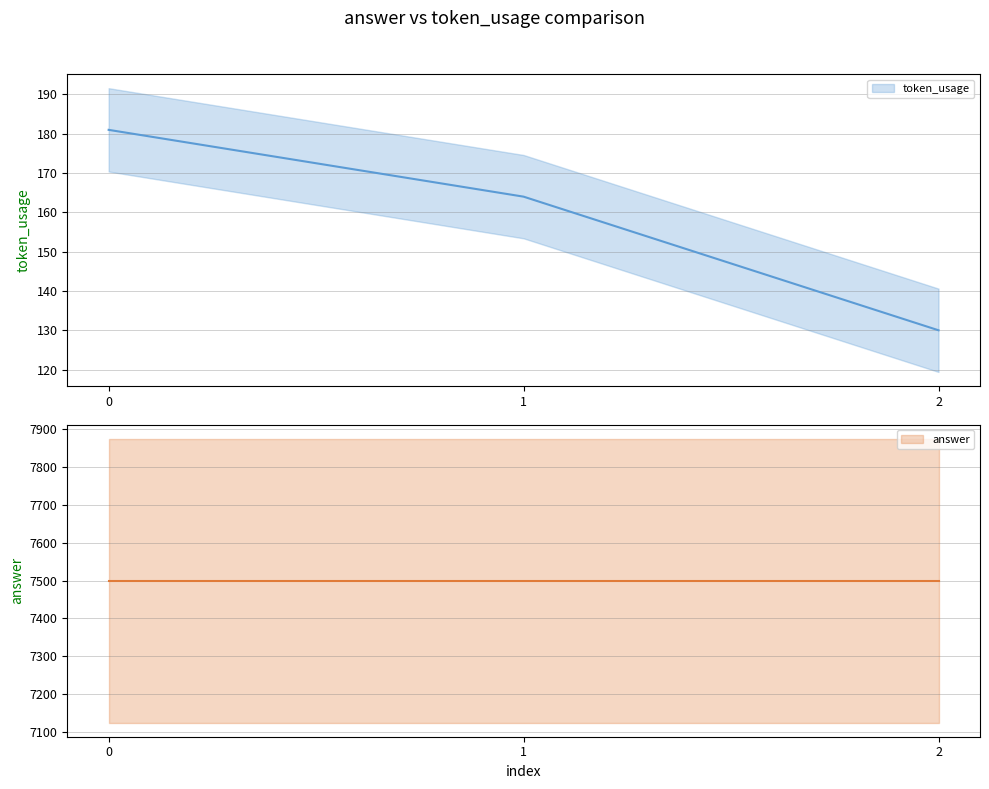

How many categories are shown in the chart?

3